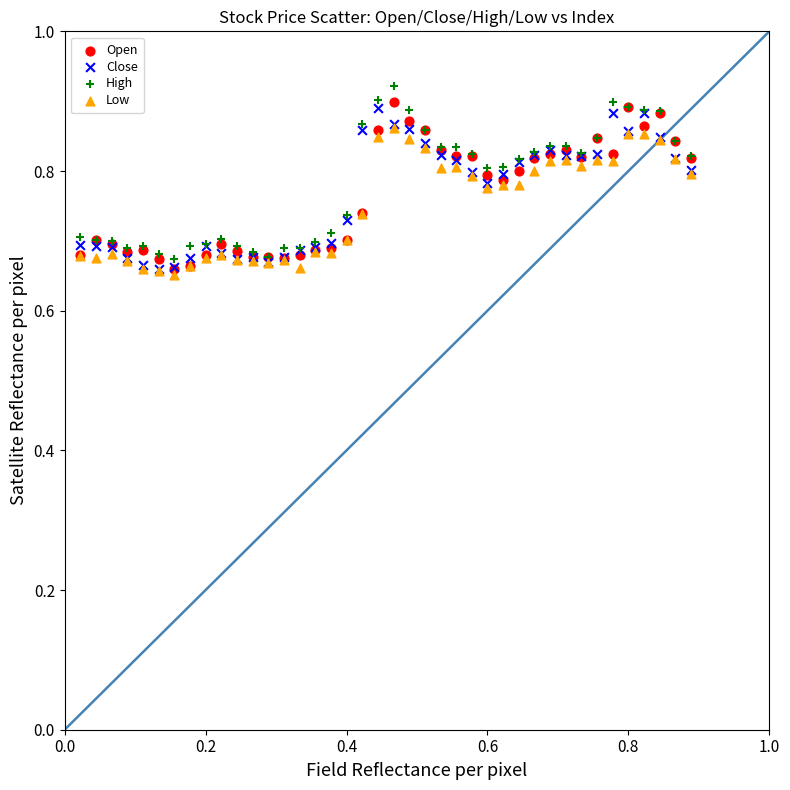

Which series has the largest Y range (max minus min)?

High